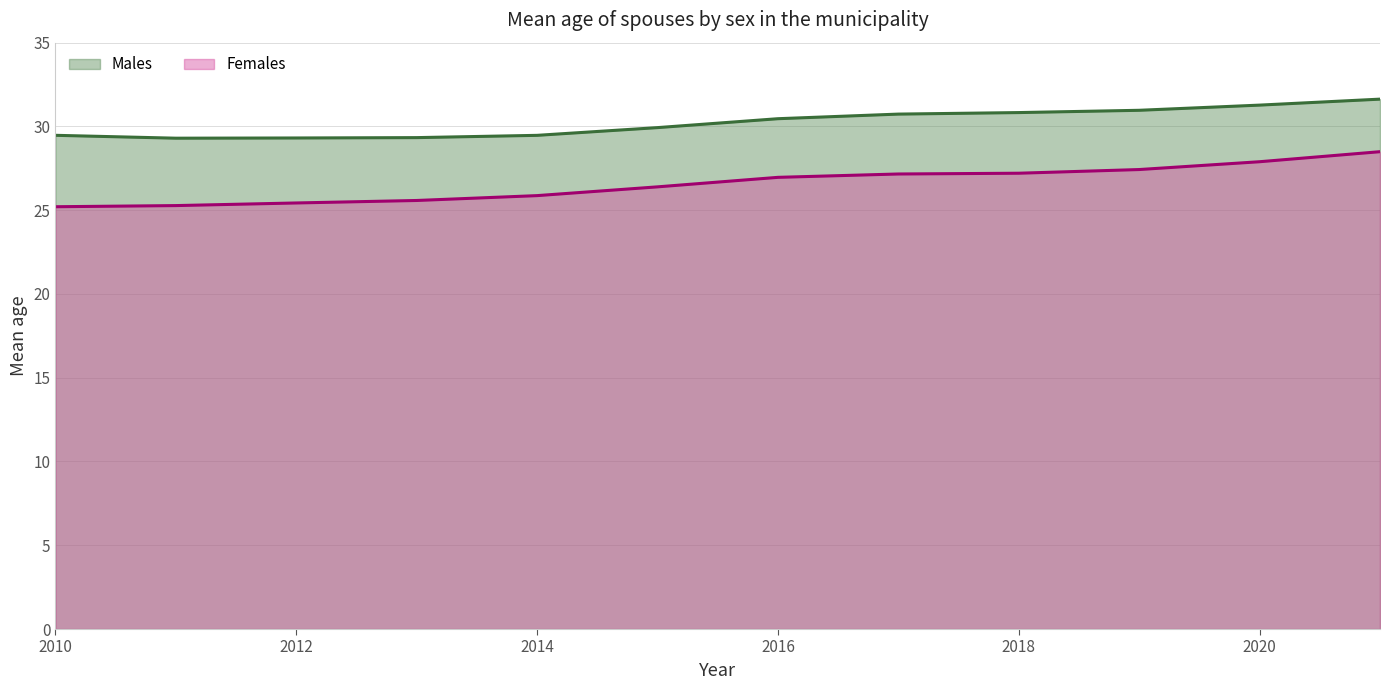

At which category does Males reach its first local valley?

2011